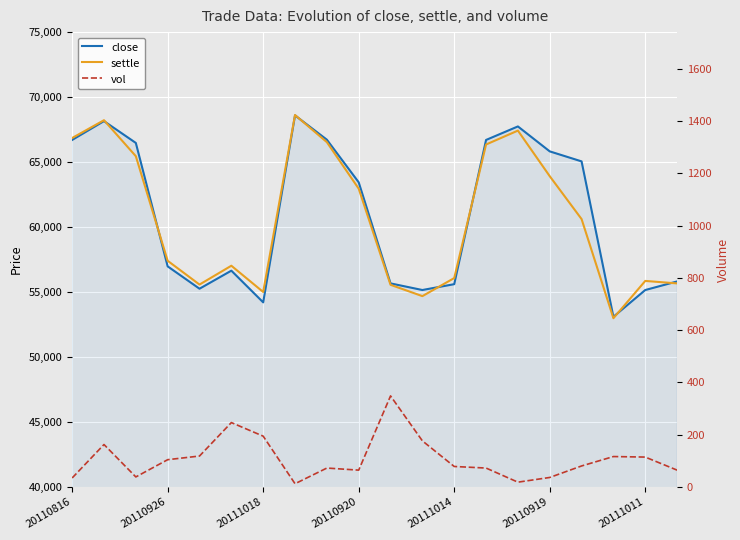

How many data points in vol are less than 80?

10